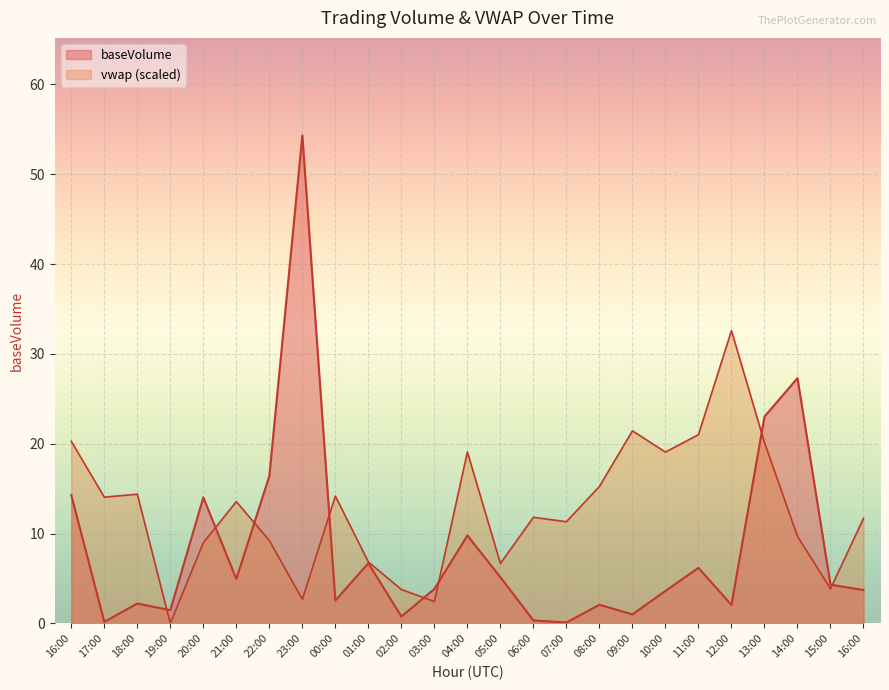

What is the label of the 21st point from the right?

20:00